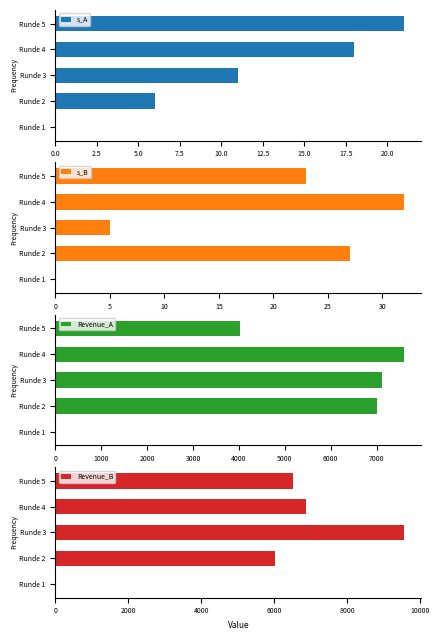

The s_A series shows 21 at Runde 5. True or false?

True